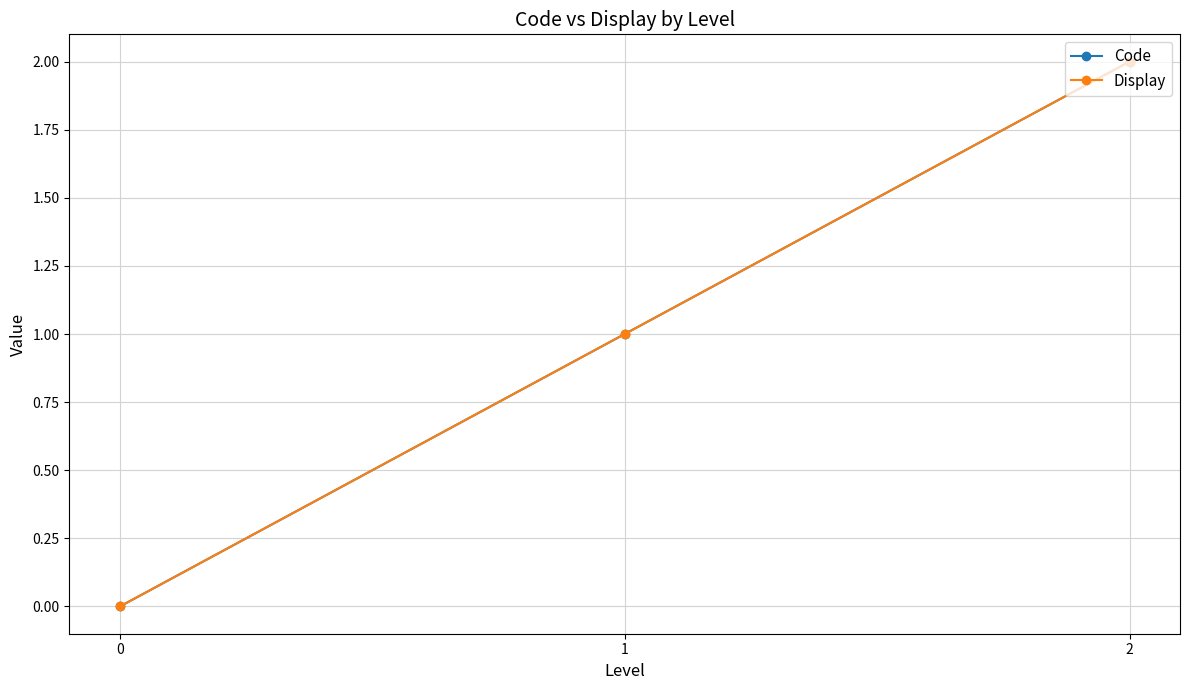

Reading right to left, extract all data points from this chart.

Code: 2=2	1=1	0=0
Display: 2=2	1=1	0=0